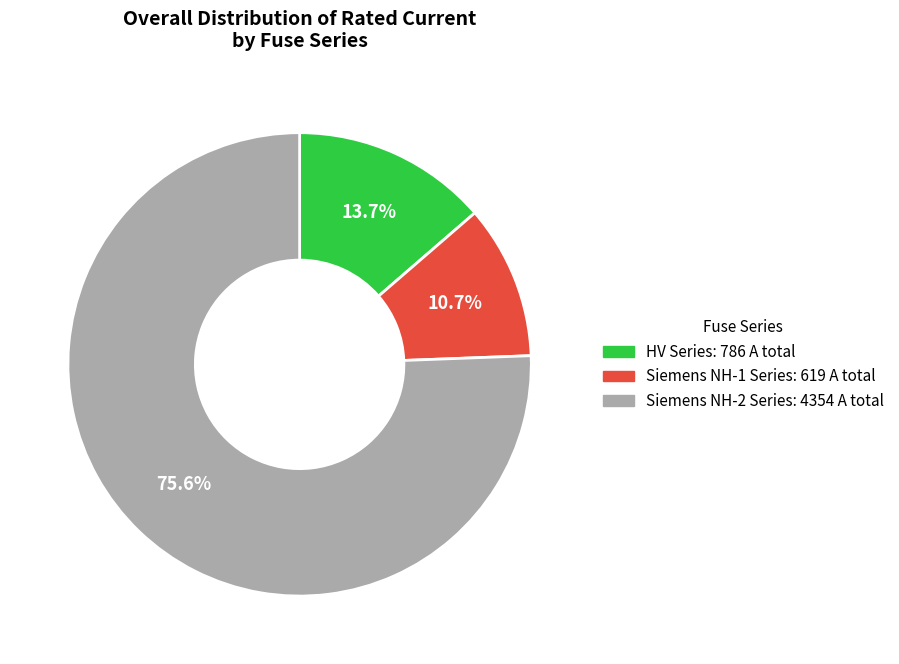

How many slices are in this pie chart?

3